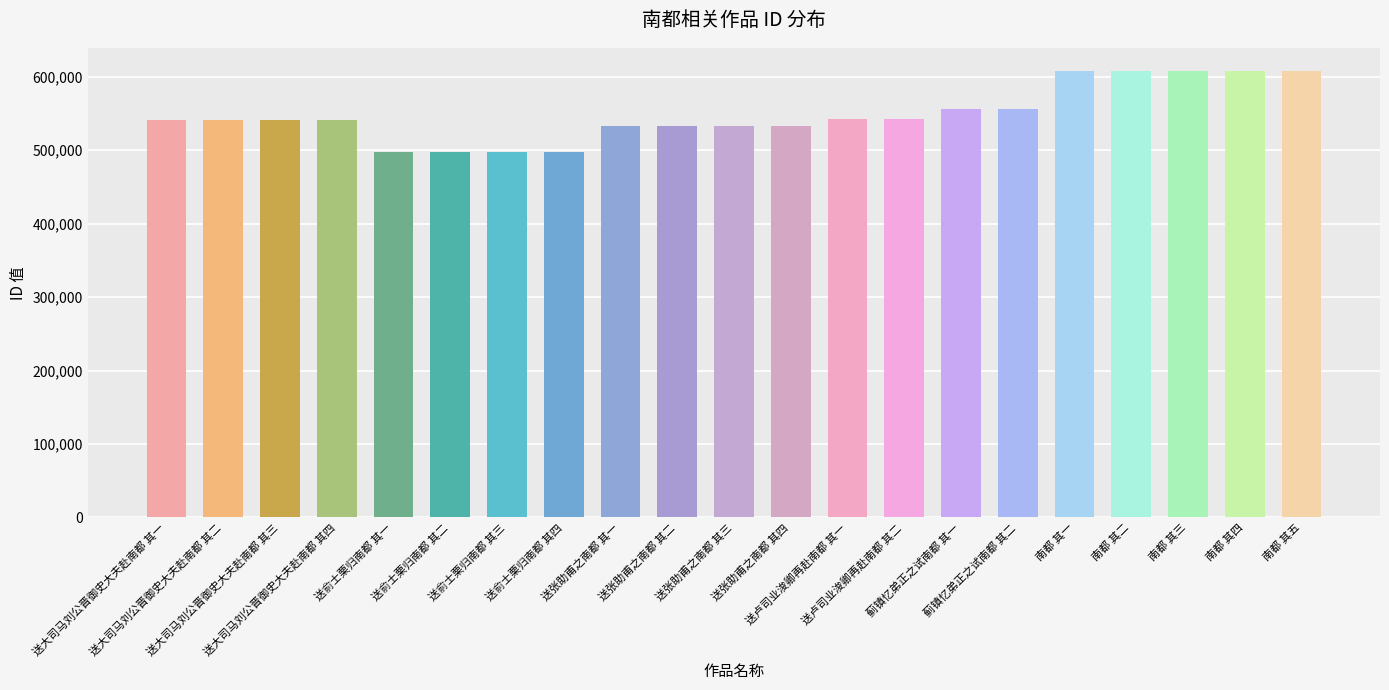

Where is the data nearest to the value 553156?

蓟镇忆弟正之试南都 其一